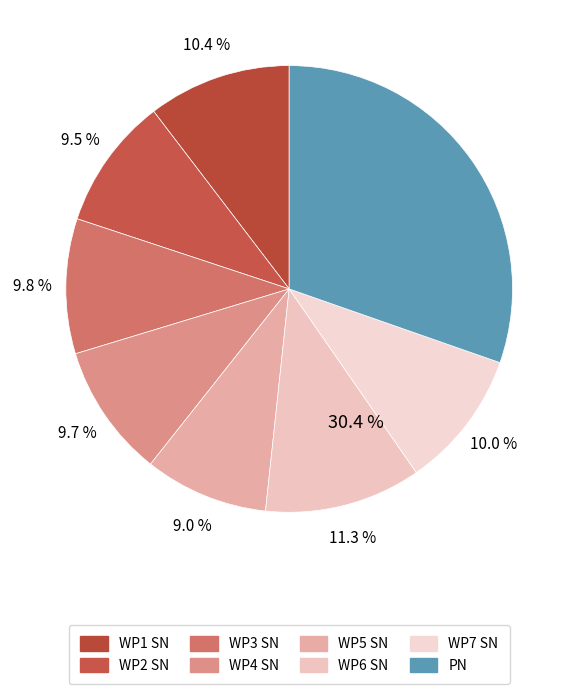

True or false: 0 accounts for 10% of the total.

True